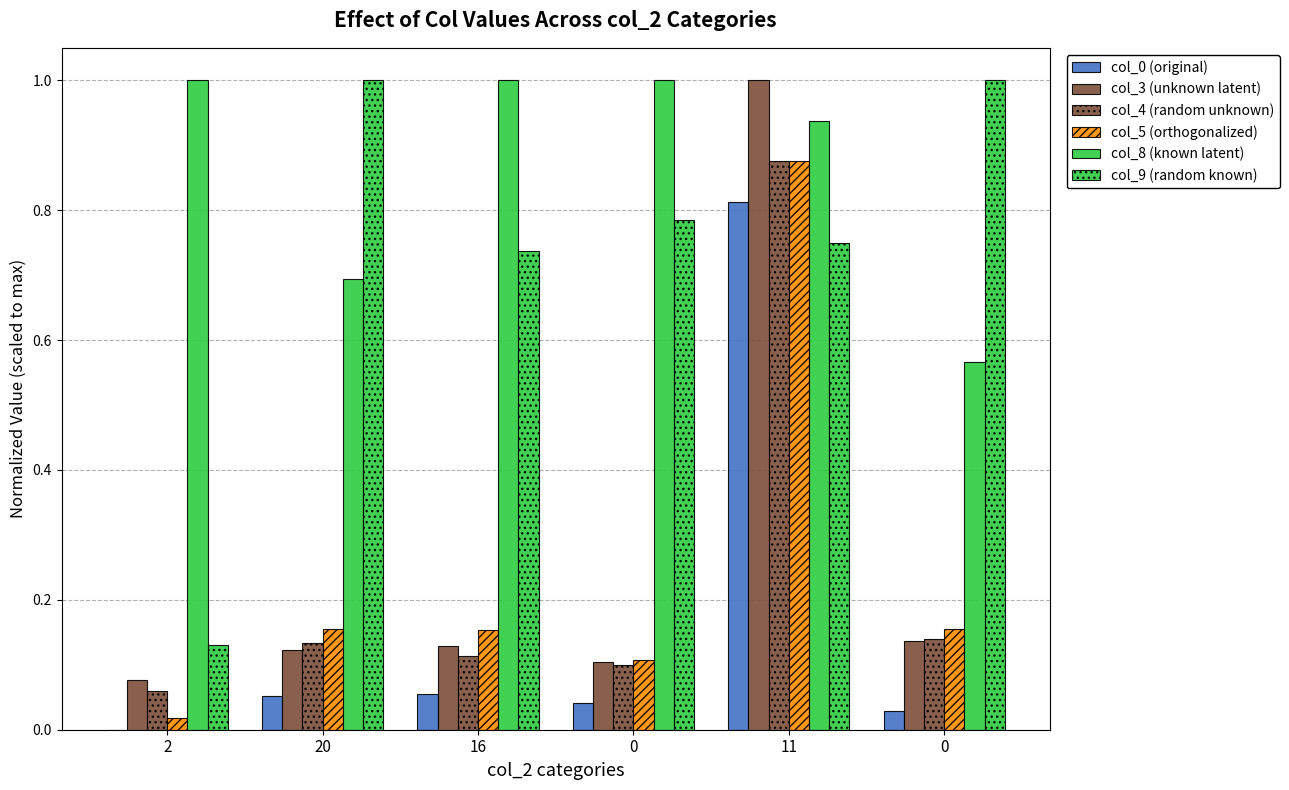

True or false: col_8 (known latent) has a value of 1.0 at 16.

True